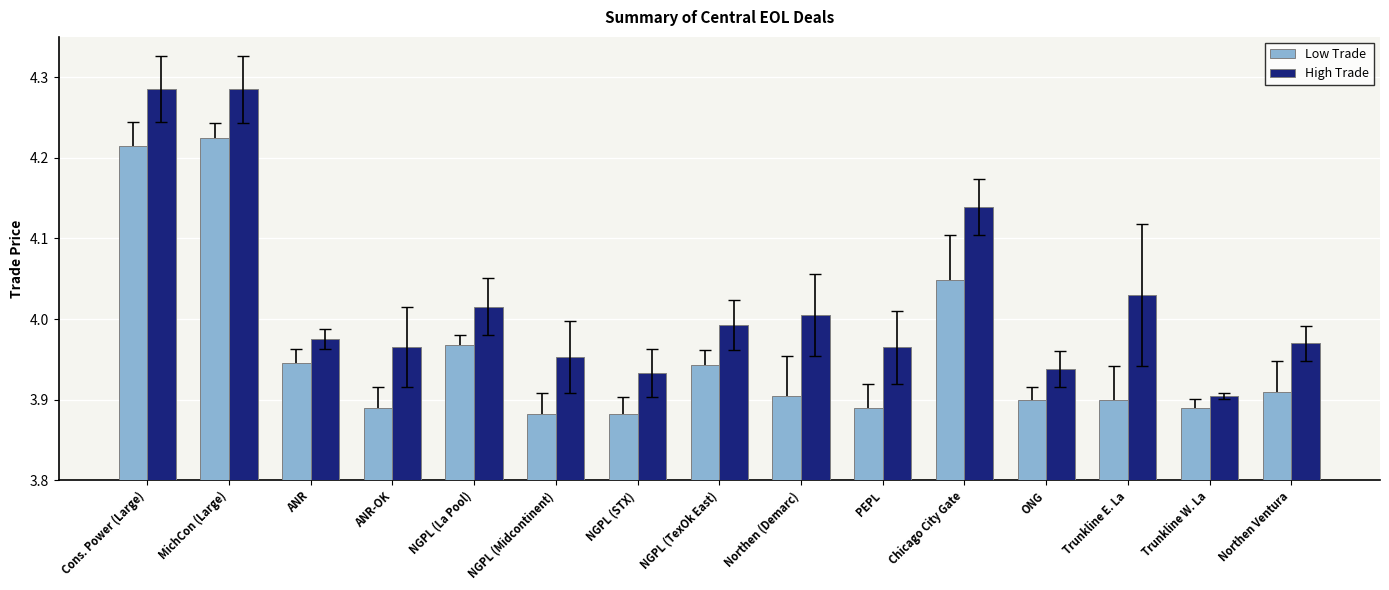

List the series in order of their overall mean, lowest first.

Low Trade, High Trade